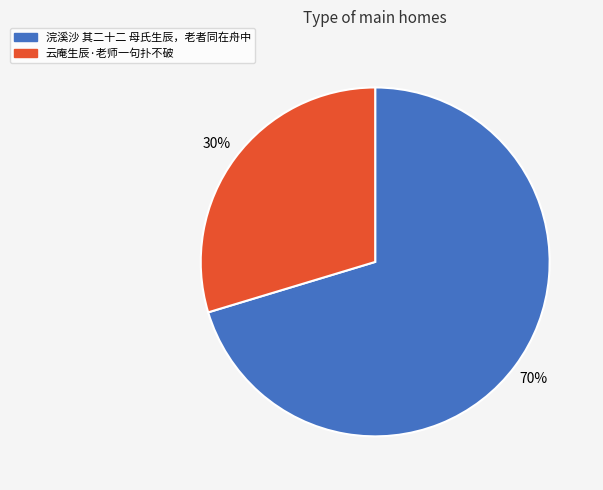

To the nearest percent, what percentage of the pie is 云庵生辰·老师一句扑不破?

30%